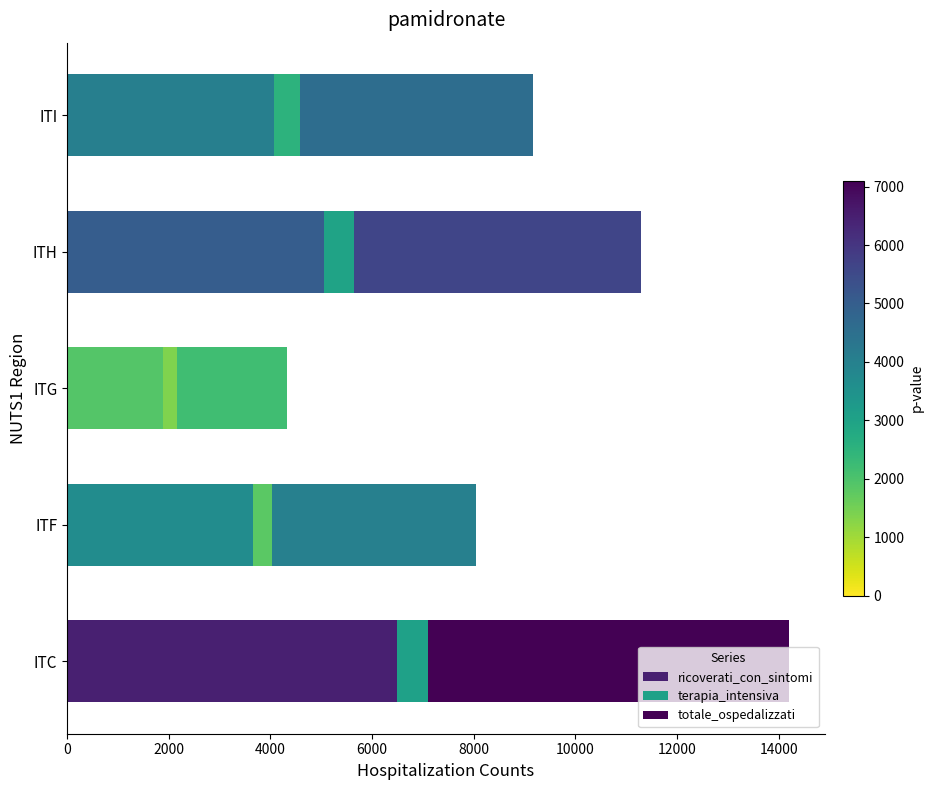

What is the sum of the ricoverati_con_sintomi values at ITI and ITC?

10559